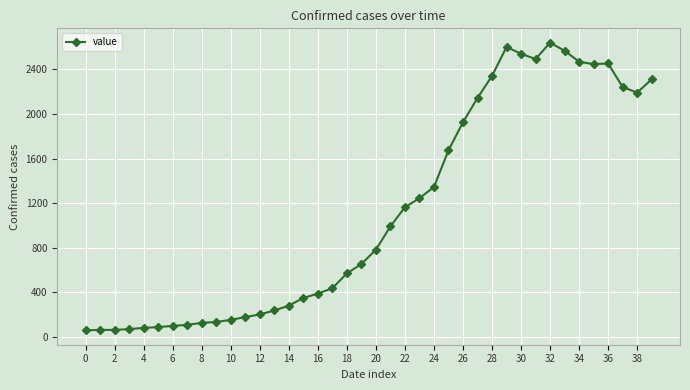

Count the number of data series in this chart.

1